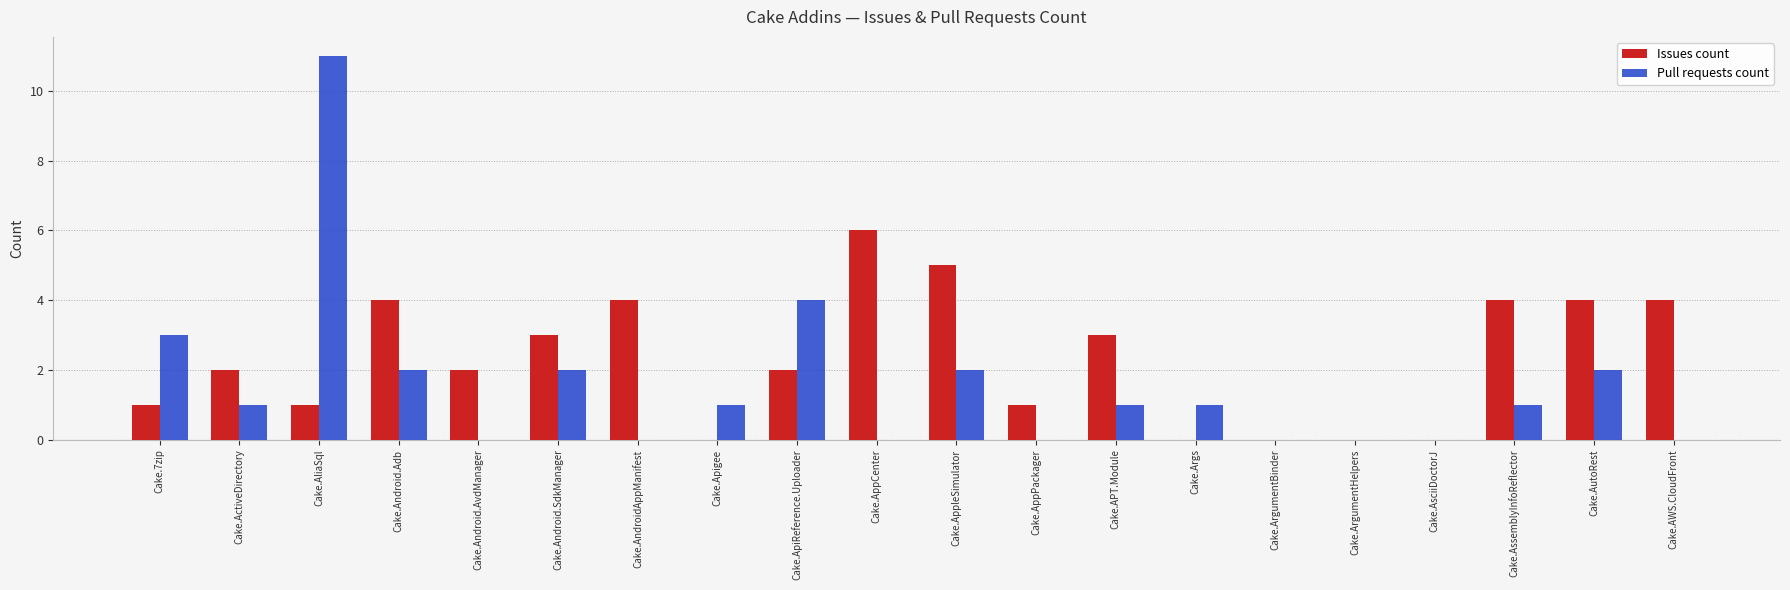

Is it true that Issues count equals 2 at Cake.Android.AvdManager?

True